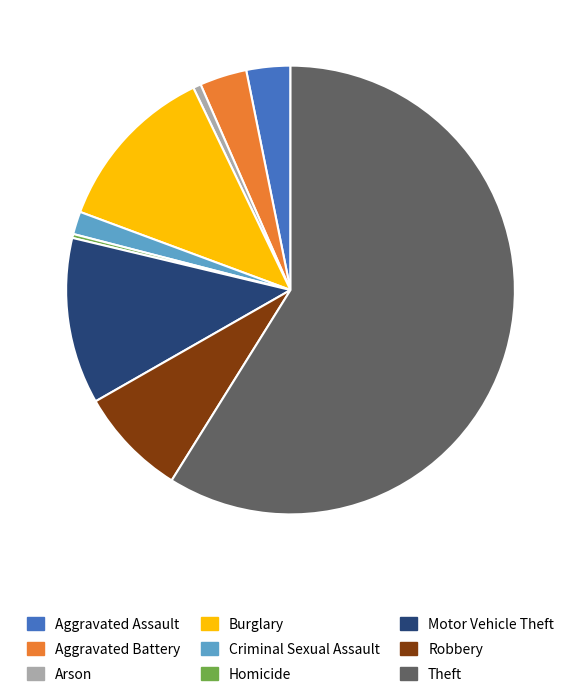

Is it true that Homicide is 0% of the pie?

True